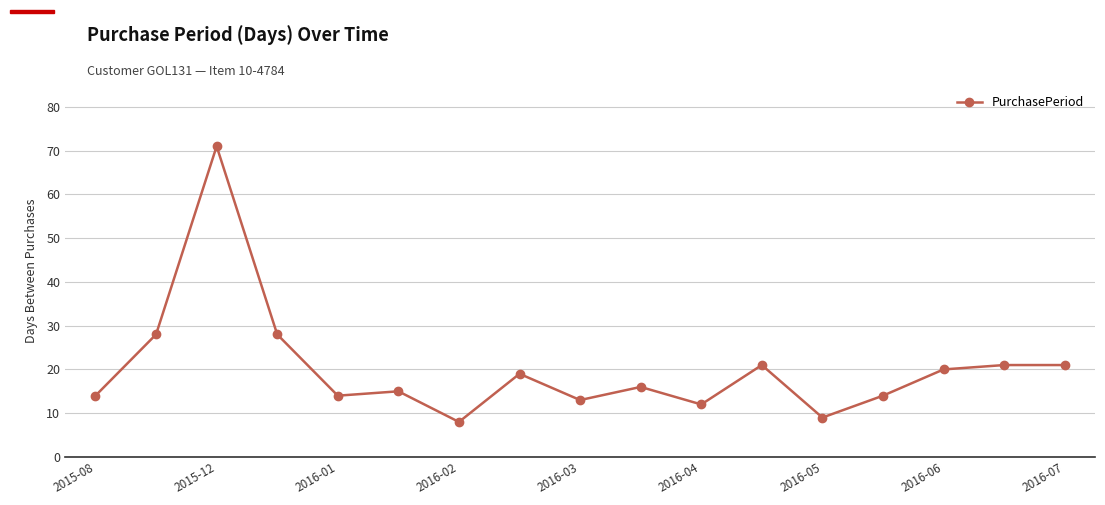

What is the average value?

20